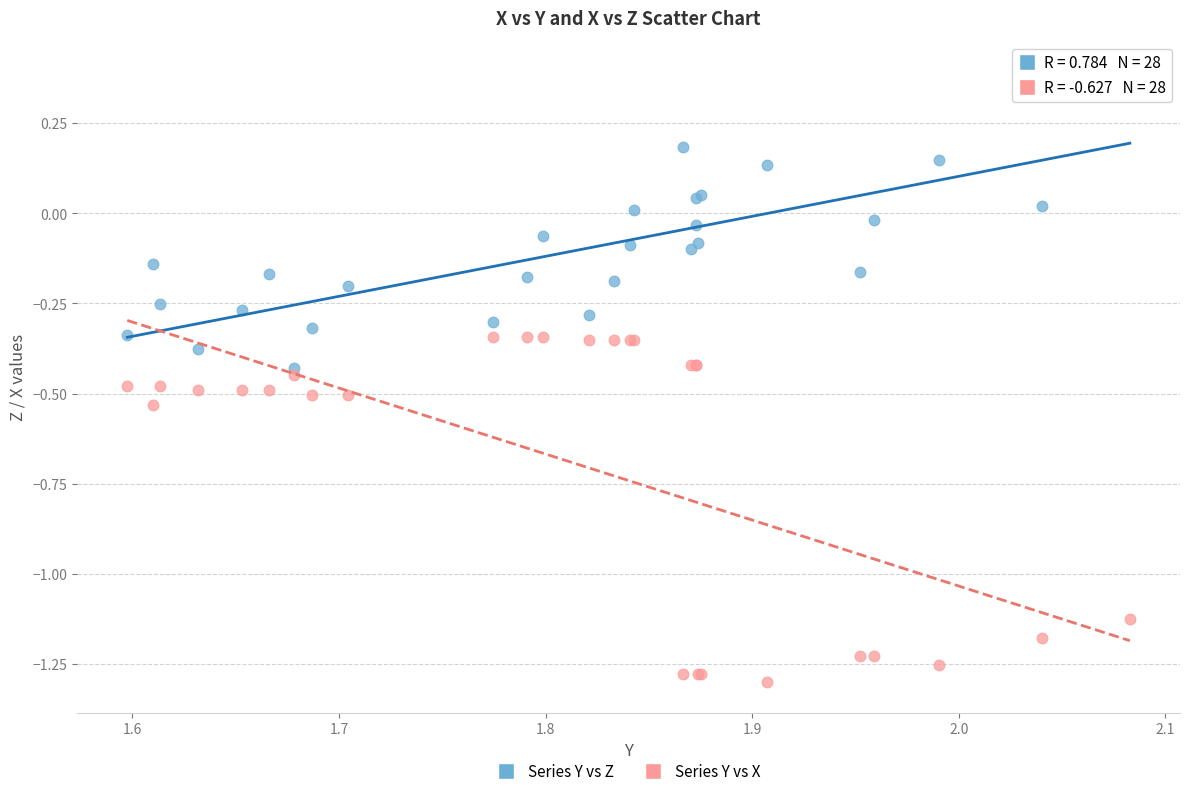

Which series reaches the minimum Y coordinate?

Series Y vs X